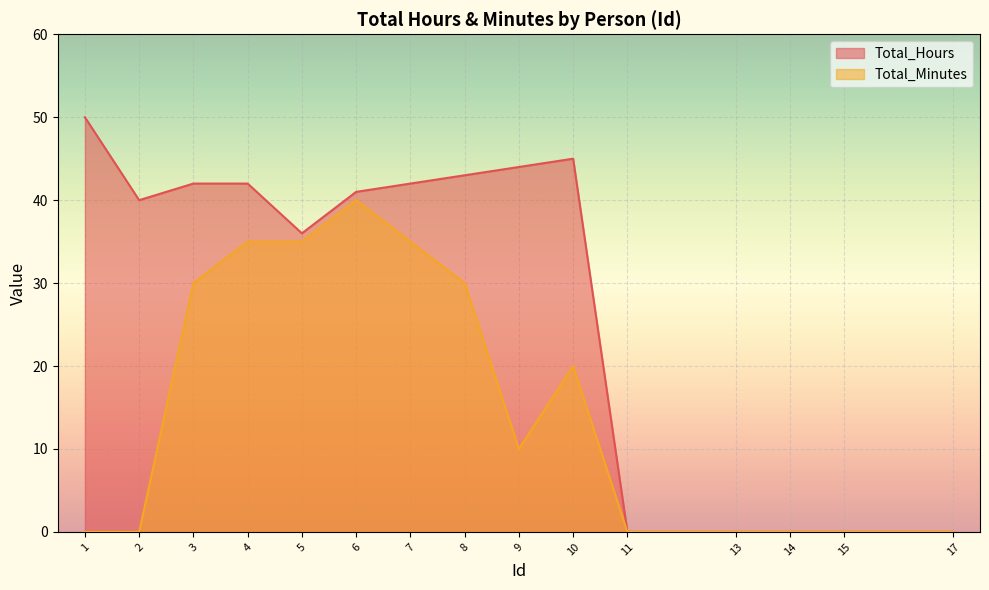

How many interior local peaks does the Total_Minutes series have?

2